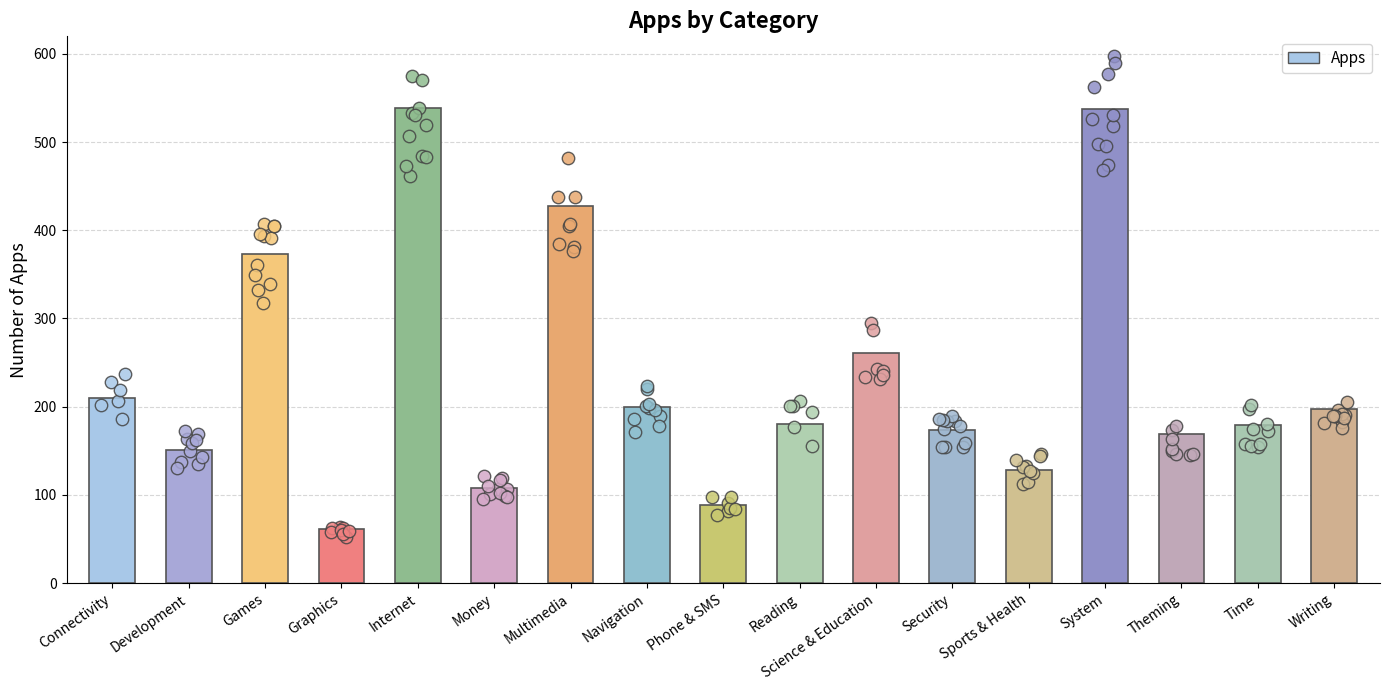

What is the ratio of the value at Graphics to the value at Theming?

0.4